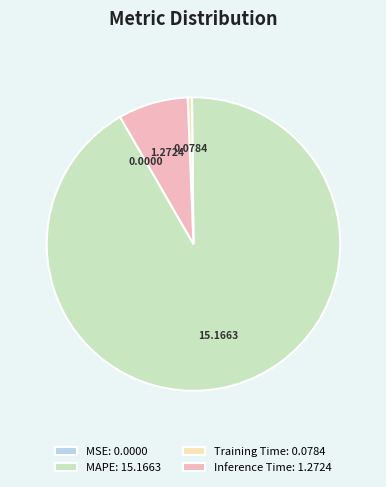

Does Training Time: 0.0784 account for over 50% of the chart?

No